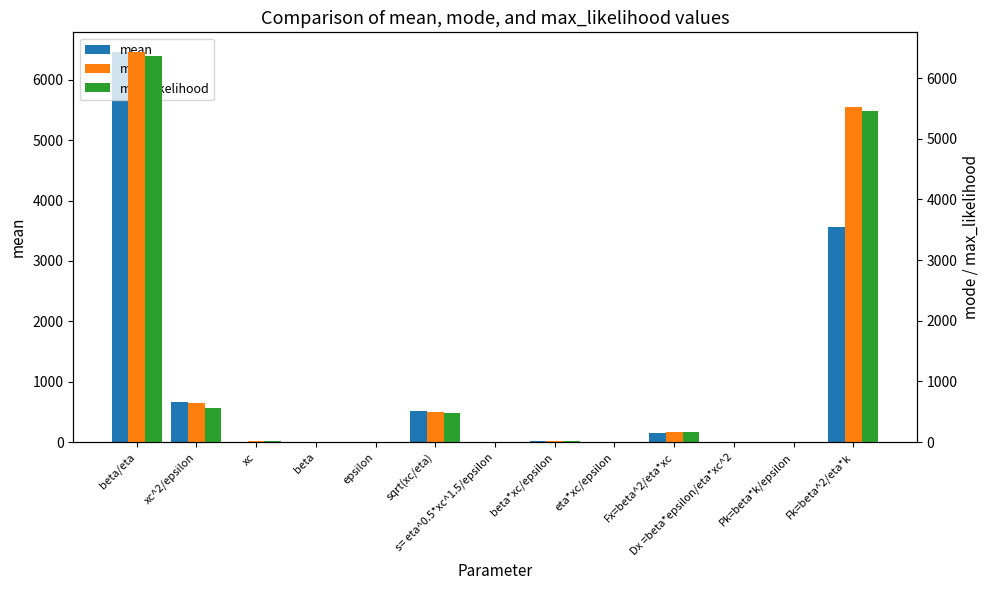

The value of mode at beta is 0.3. True or false?

True